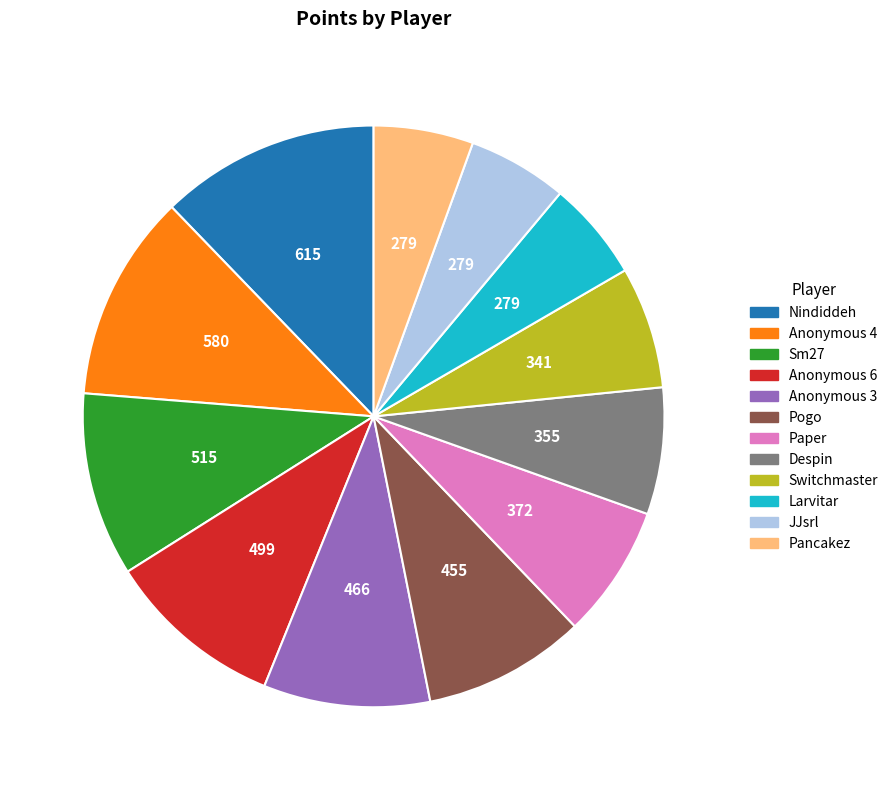

Which has a higher value, Anonymous 6 or Larvitar?

Anonymous 6